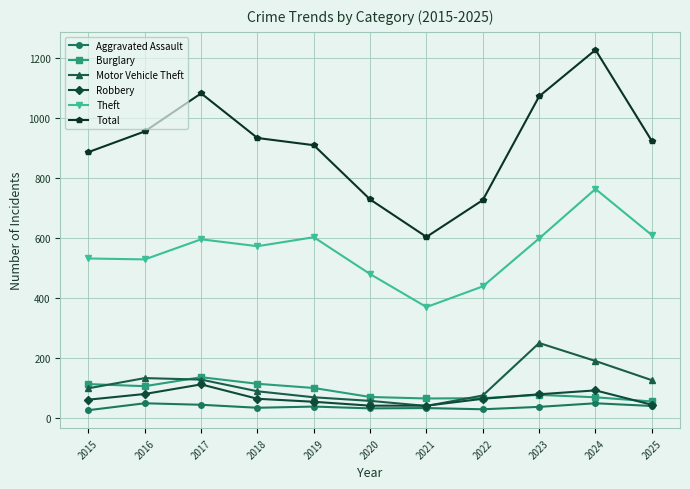

True or false: Motor Vehicle Theft and Burglary intersect in this chart.

True